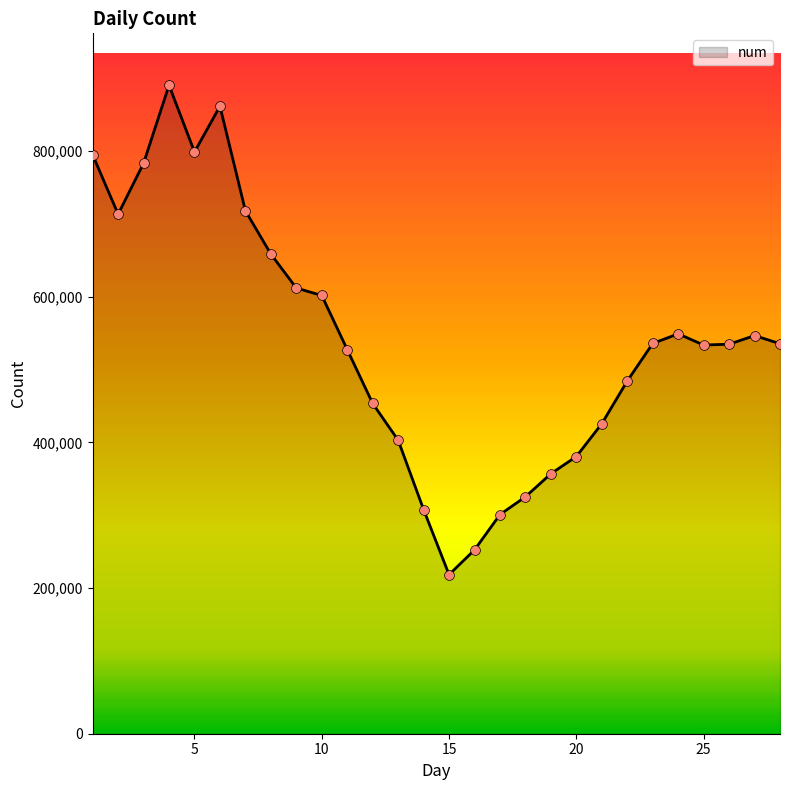

What is the greatest value displayed?

890713